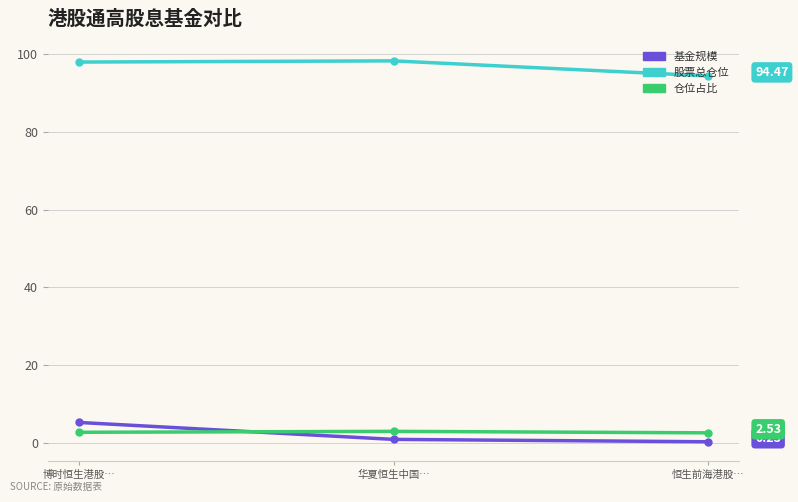

What is the average value of the 基金规模 series?

2.1